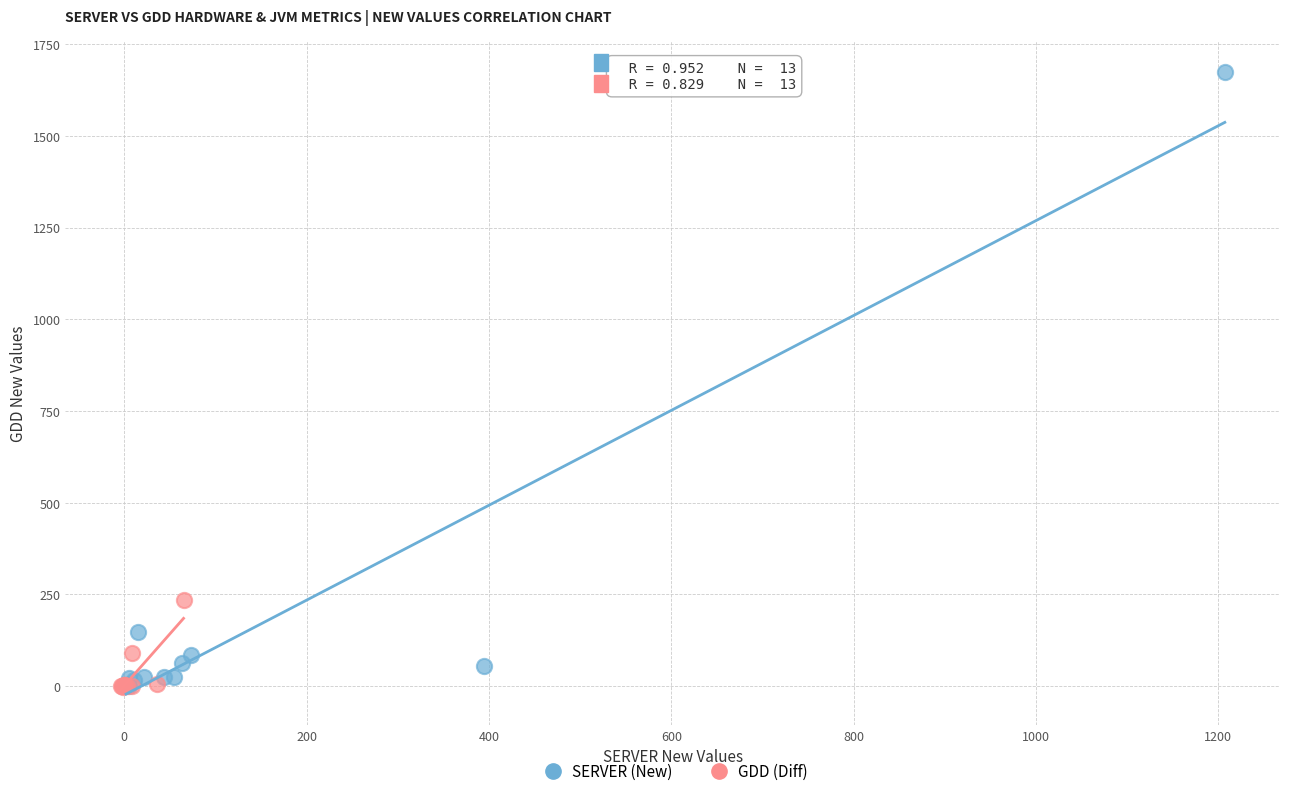

Which series has the largest Y range (max minus min)?

SERVER (New)